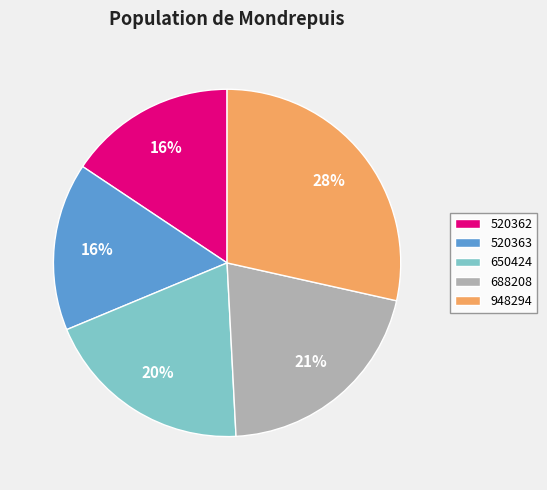

Is the sum of 650424 and 948294 greater than half?

No